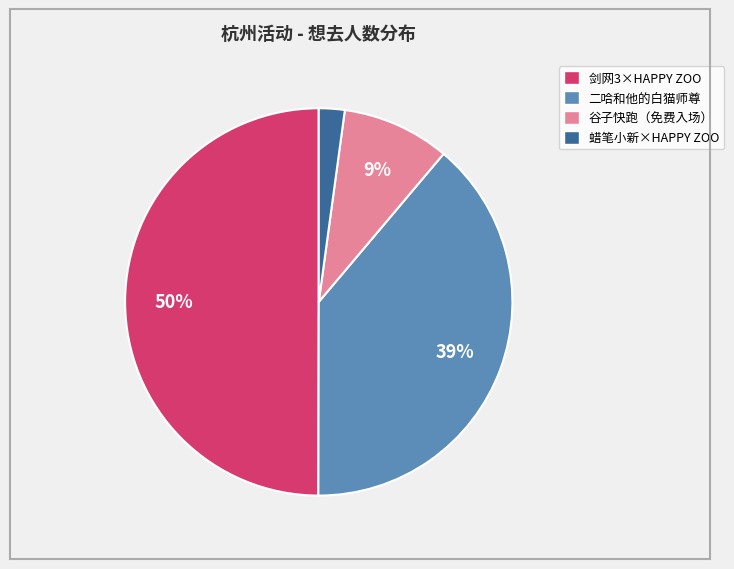

Which slice is the smallest?

蜡笔小新×HAPPY ZOO